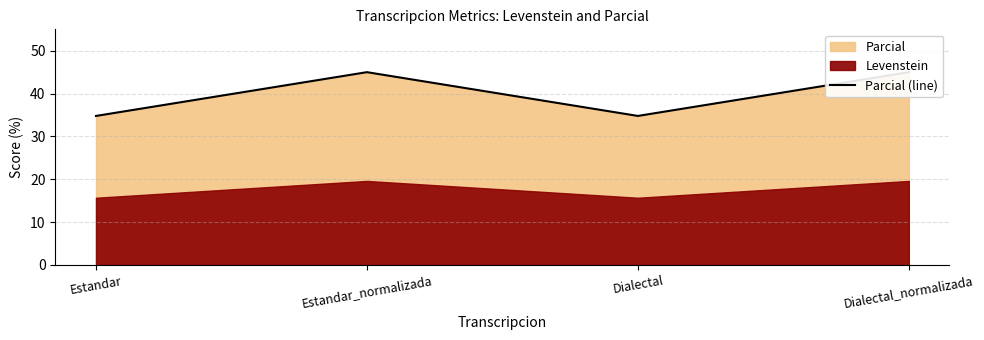

At which category does the data reach its first local peak?

Estandar_normalizada